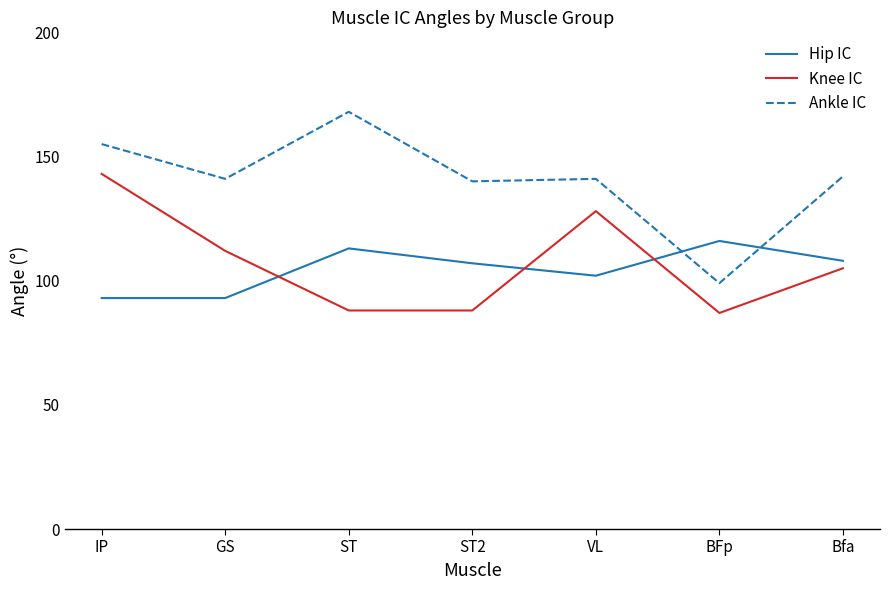

What is the sum of the Knee IC values at Bfa and IP?

248